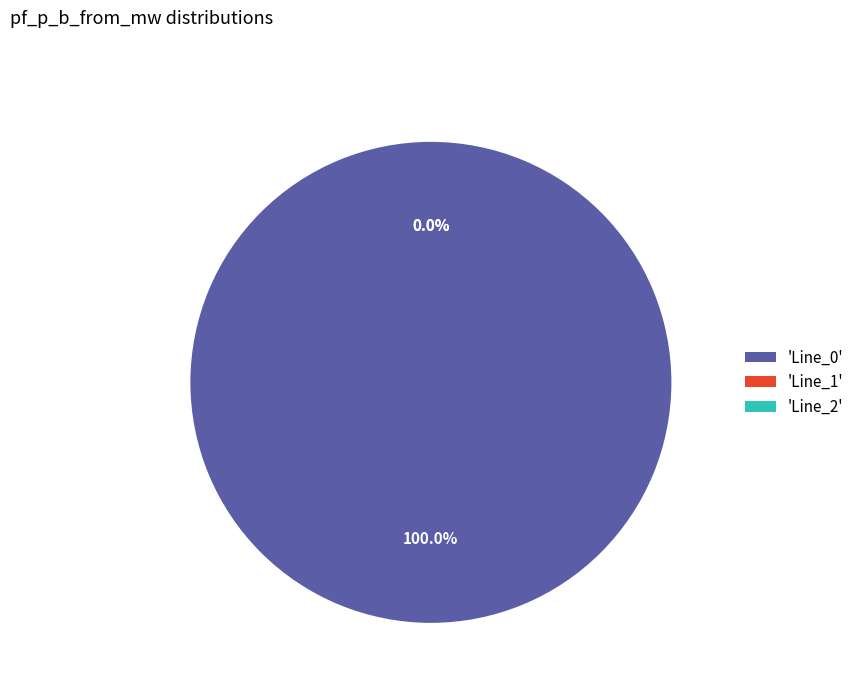

How many segments does this pie chart have?

3